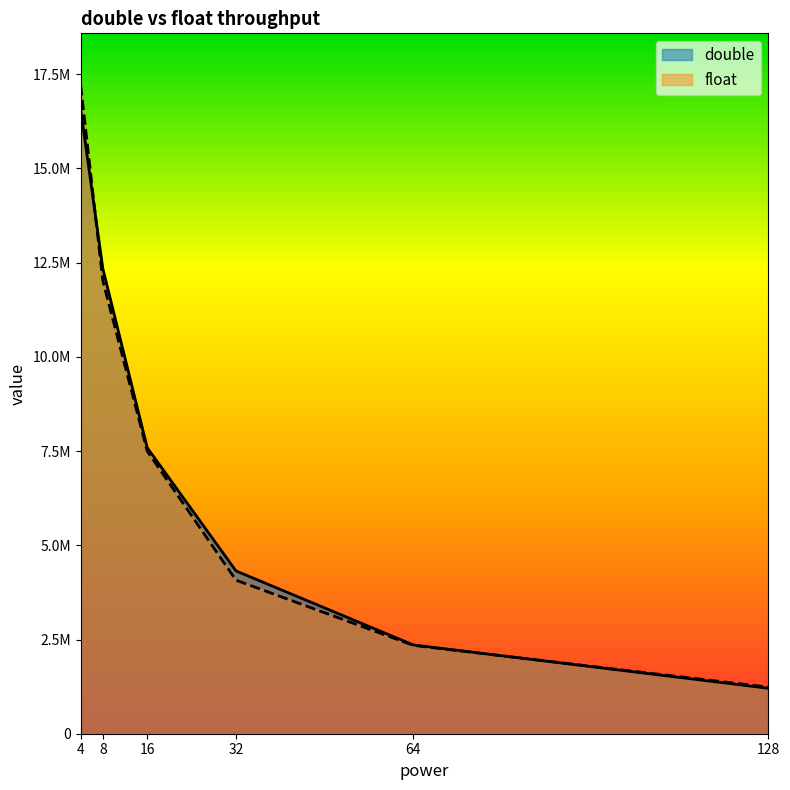

What is the average value of the double series?

7397883